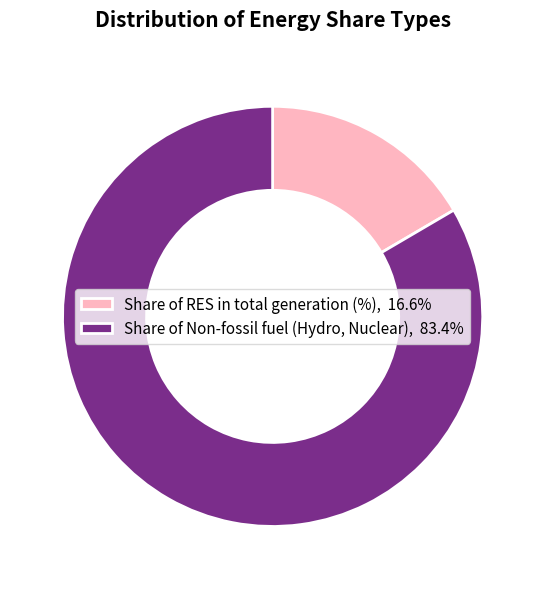

Do Share of Non-fossil fuel (Hydro, Nuclear), 83.4% and Share of RES in total generation (%), 16.6% together represent more than half of the pie?

Yes